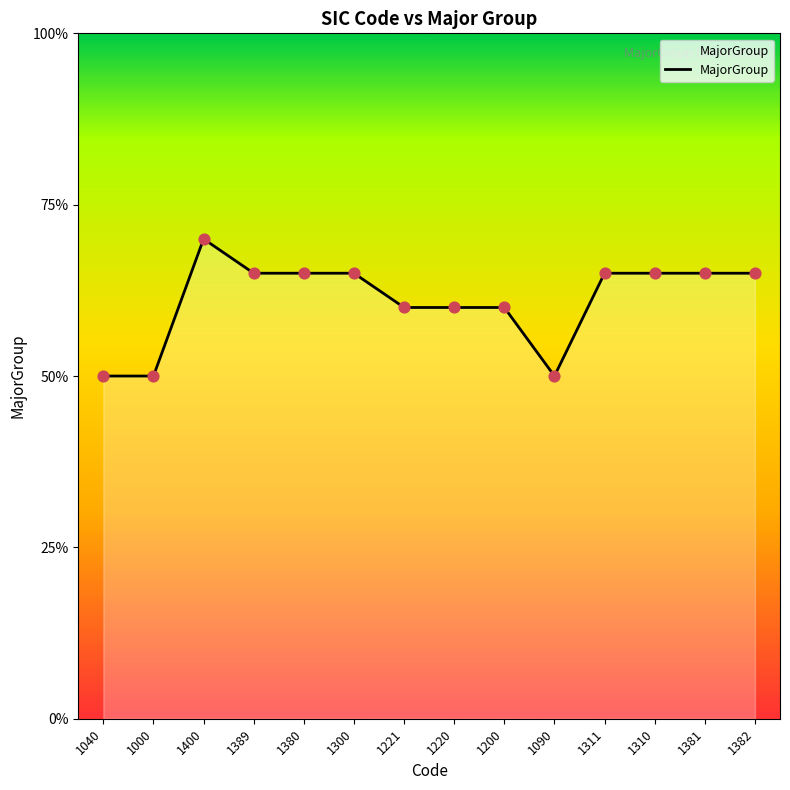

What is the ratio of the value at 1300 to the value at 1380?

1.0